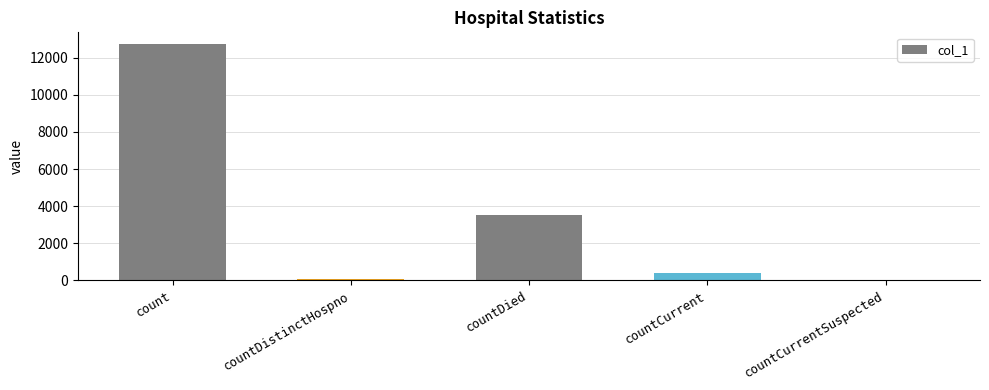

At which label is the value closest to 6368?

countDied